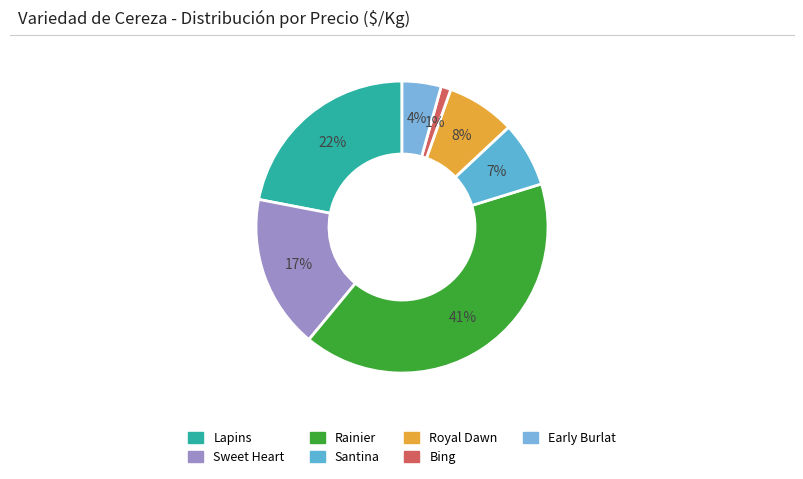

To the nearest percent, what is the difference between the largest and smallest slice percentages?

40%